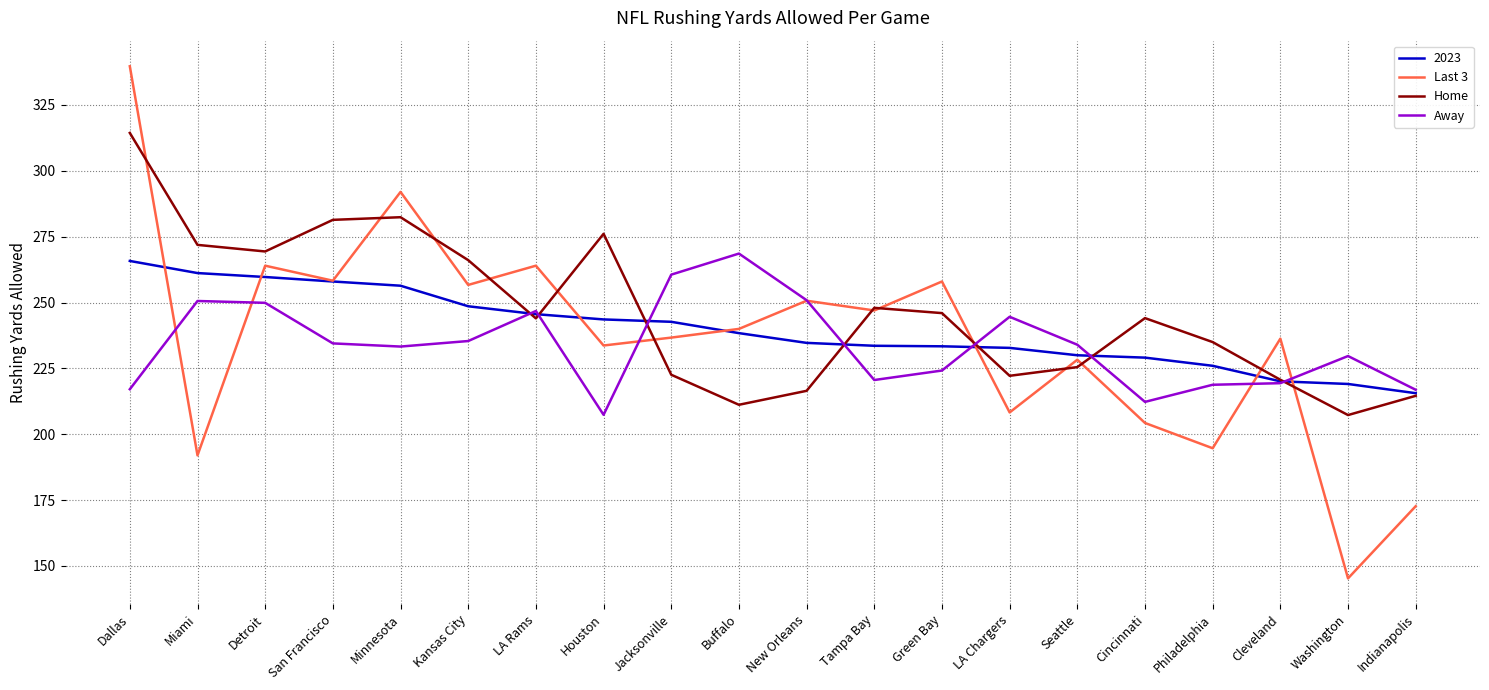

What is the maximum value for Away?

268.6